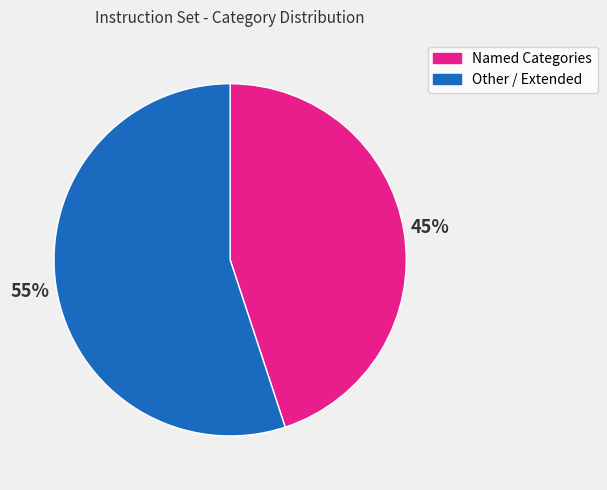

To the nearest percent, what is the difference between the largest and smallest slice percentages?

10%